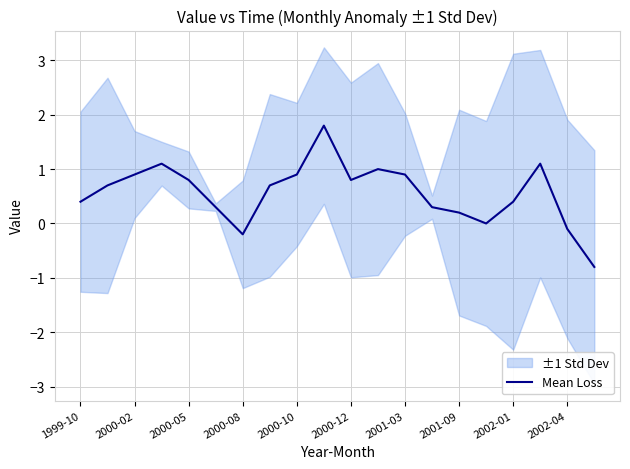

What is the smallest value displayed?

-0.8